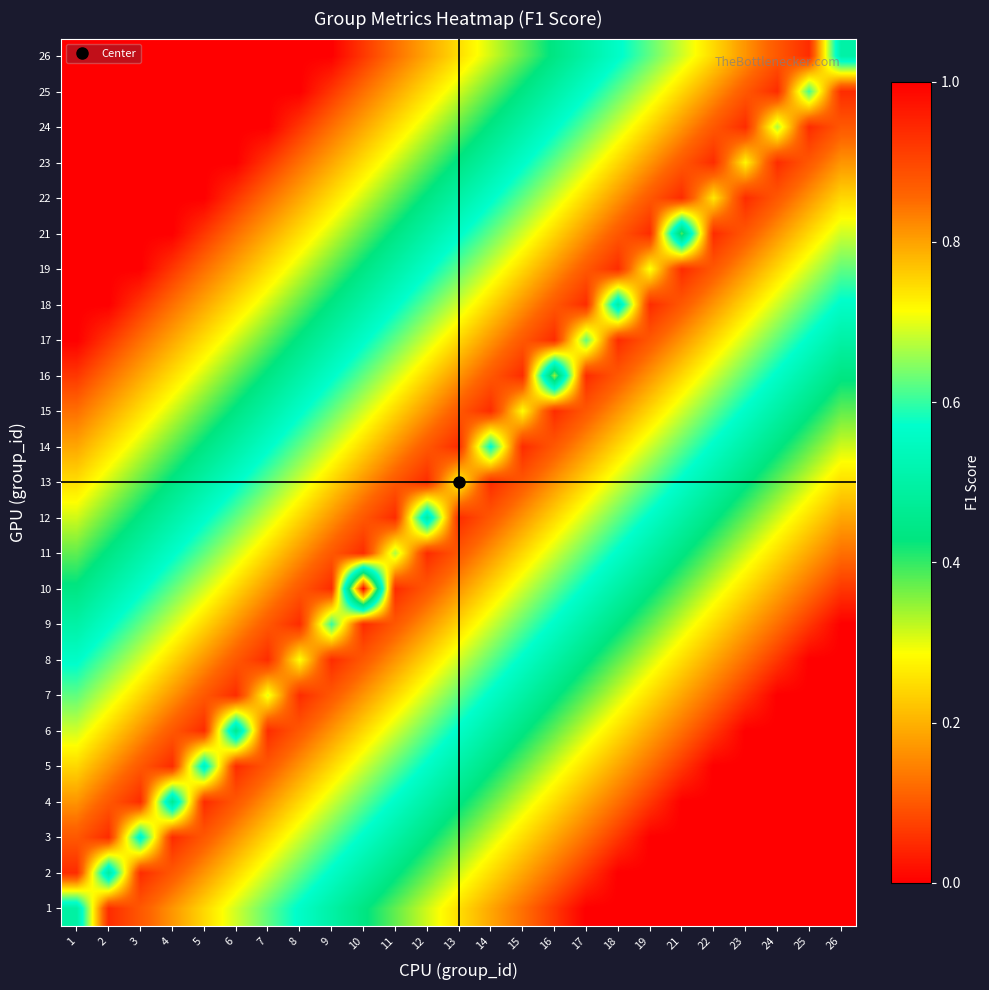

Reading right to left, extract all data points from this chart.

1: 26=0.0	25=0.0	24=0.0	23=0.0	22=0.0	21=0.0	19=0.0	18=0.0	17=0.0	16=0.1	15=0.1	14=0.2	13=0.2	12=0.3	11=0.4	10=0.4	9=0.5	8=0.6	7=0.6	6=0.7	5=0.8	4=0.8	3=0.9	2=0.9	1=0.5
2: 26=0.0	25=0.0	24=0.0	23=0.0	22=0.0	21=0.0	19=0.0	18=0.0	17=0.1	16=0.1	15=0.2	14=0.3	13=0.3	12=0.4	11=0.4	10=0.5	9=0.6	8=0.6	7=0.7	6=0.8	5=0.8	4=0.9	3=0.9	2=0.5	1=0.9
3: 26=0.0	25=0.0	24=0.0	23=0.0	22=0.0	21=0.0	19=0.0	18=0.1	17=0.1	16=0.2	15=0.3	14=0.3	13=0.4	12=0.4	11=0.5	10=0.6	9=0.6	8=0.7	7=0.8	6=0.8	5=0.9	4=0.9	3=0.5	2=0.9	1=0.9
4: 26=0.0	25=0.0	24=0.0	23=0.0	22=0.0	21=0.0	19=0.1	18=0.1	17=0.2	16=0.2	15=0.3	14=0.4	13=0.4	12=0.5	11=0.6	10=0.6	9=0.7	8=0.8	7=0.8	6=0.9	5=0.9	4=0.5	3=0.9	2=0.9	1=0.8
5: 26=0.0	25=0.0	24=0.0	23=0.0	22=0.0	21=0.1	19=0.1	18=0.2	17=0.2	16=0.3	15=0.4	14=0.4	13=0.5	12=0.6	11=0.6	10=0.7	9=0.8	8=0.8	7=0.9	6=0.9	5=0.5	4=0.9	3=0.9	2=0.8	1=0.8
6: 26=0.0	25=0.0	24=0.0	23=0.0	22=0.1	21=0.1	19=0.2	18=0.3	17=0.3	16=0.4	15=0.4	14=0.5	13=0.6	12=0.6	11=0.7	10=0.8	9=0.8	8=0.9	7=0.9	6=0.5	5=0.9	4=0.9	3=0.8	2=0.8	1=0.7
7: 26=0.0	25=0.0	24=0.0	23=0.1	22=0.1	21=0.2	19=0.2	18=0.3	17=0.4	16=0.4	15=0.5	14=0.6	13=0.6	12=0.7	11=0.8	10=0.8	9=0.9	8=0.9	7=0.7	6=0.9	5=0.9	4=0.8	3=0.8	2=0.7	1=0.6
8: 26=0.0	25=0.0	24=0.1	23=0.1	22=0.2	21=0.2	19=0.3	18=0.4	17=0.4	16=0.5	15=0.6	14=0.6	13=0.7	12=0.8	11=0.8	10=0.9	9=0.9	8=0.7	7=0.9	6=0.9	5=0.8	4=0.8	3=0.7	2=0.6	1=0.6
9: 26=0.0	25=0.1	24=0.1	23=0.2	22=0.3	21=0.3	19=0.4	18=0.4	17=0.5	16=0.6	15=0.6	14=0.7	13=0.8	12=0.8	11=0.9	10=0.9	9=0.6	8=0.9	7=0.9	6=0.8	5=0.8	4=0.7	3=0.6	2=0.6	1=0.5
10: 26=0.1	25=0.1	24=0.2	23=0.2	22=0.3	21=0.4	19=0.4	18=0.5	17=0.6	16=0.6	15=0.7	14=0.8	13=0.8	12=0.9	11=0.9	10=0.0	9=0.9	8=0.9	7=0.8	6=0.8	5=0.7	4=0.6	3=0.6	2=0.5	1=0.4
11: 26=0.1	25=0.2	24=0.2	23=0.3	22=0.4	21=0.4	19=0.5	18=0.6	17=0.6	16=0.7	15=0.8	14=0.8	13=0.9	12=0.9	11=0.7	10=0.9	9=0.9	8=0.8	7=0.8	6=0.7	5=0.6	4=0.6	3=0.5	2=0.4	1=0.4
12: 26=0.2	25=0.3	24=0.3	23=0.4	22=0.4	21=0.5	19=0.6	18=0.6	17=0.7	16=0.8	15=0.8	14=0.9	13=0.9	12=0.5	11=0.9	10=0.9	9=0.8	8=0.8	7=0.7	6=0.6	5=0.6	4=0.5	3=0.4	2=0.4	1=0.3
13: 26=0.2	25=0.3	24=0.4	23=0.4	22=0.5	21=0.6	19=0.6	18=0.7	17=0.8	16=0.8	15=0.9	14=0.9	13=0.7	12=0.9	11=0.9	10=0.8	9=0.8	8=0.7	7=0.6	6=0.6	5=0.5	4=0.4	3=0.4	2=0.3	1=0.2
14: 26=0.3	25=0.4	24=0.4	23=0.5	22=0.6	21=0.6	19=0.7	18=0.8	17=0.8	16=0.9	15=0.9	14=0.6	13=0.9	12=0.9	11=0.8	10=0.8	9=0.7	8=0.6	7=0.6	6=0.5	5=0.4	4=0.4	3=0.3	2=0.3	1=0.2
15: 26=0.4	25=0.4	24=0.5	23=0.6	22=0.6	21=0.7	19=0.7	18=0.8	17=0.9	16=0.9	15=0.7	14=0.9	13=0.9	12=0.8	11=0.8	10=0.7	9=0.6	8=0.6	7=0.5	6=0.4	5=0.4	4=0.3	3=0.3	2=0.2	1=0.1
16: 26=0.4	25=0.5	24=0.6	23=0.6	22=0.7	21=0.8	19=0.8	18=0.9	17=0.9	16=0.3	15=0.9	14=0.9	13=0.8	12=0.8	11=0.7	10=0.6	9=0.6	8=0.5	7=0.4	6=0.4	5=0.3	4=0.2	3=0.2	2=0.1	1=0.1
17: 26=0.5	25=0.6	24=0.6	23=0.7	22=0.8	21=0.8	19=0.9	18=0.9	17=0.6	16=0.9	15=0.9	14=0.8	13=0.8	12=0.7	11=0.6	10=0.6	9=0.5	8=0.4	7=0.4	6=0.3	5=0.2	4=0.2	3=0.1	2=0.1	1=0.0
18: 26=0.6	25=0.6	24=0.7	23=0.7	22=0.8	21=0.9	19=0.9	18=0.5	17=0.9	16=0.9	15=0.8	14=0.8	13=0.7	12=0.6	11=0.6	10=0.5	9=0.4	8=0.4	7=0.3	6=0.3	5=0.2	4=0.1	3=0.1	2=0.0	1=0.0
19: 26=0.6	25=0.7	24=0.8	23=0.8	22=0.9	21=0.9	19=0.7	18=0.9	17=0.9	16=0.8	15=0.7	14=0.7	13=0.6	12=0.6	11=0.5	10=0.4	9=0.4	8=0.3	7=0.2	6=0.2	5=0.1	4=0.1	3=0.0	2=0.0	1=0.0
21: 26=0.7	25=0.8	24=0.8	23=0.9	22=0.9	21=0.4	19=0.9	18=0.9	17=0.8	16=0.8	15=0.7	14=0.6	13=0.6	12=0.5	11=0.4	10=0.4	9=0.3	8=0.2	7=0.2	6=0.1	5=0.1	4=0.0	3=0.0	2=0.0	1=0.0
22: 26=0.7	25=0.8	24=0.9	23=0.9	22=0.7	21=0.9	19=0.9	18=0.8	17=0.8	16=0.7	15=0.6	14=0.6	13=0.5	12=0.4	11=0.4	10=0.3	9=0.3	8=0.2	7=0.1	6=0.1	5=0.0	4=0.0	3=0.0	2=0.0	1=0.0
23: 26=0.8	25=0.9	24=0.9	23=0.7	22=0.9	21=0.9	19=0.8	18=0.7	17=0.7	16=0.6	15=0.6	14=0.5	13=0.4	12=0.4	11=0.3	10=0.2	9=0.2	8=0.1	7=0.1	6=0.0	5=0.0	4=0.0	3=0.0	2=0.0	1=0.0
24: 26=0.9	25=0.9	24=0.7	23=0.9	22=0.9	21=0.8	19=0.8	18=0.7	17=0.6	16=0.6	15=0.5	14=0.4	13=0.4	12=0.3	11=0.2	10=0.2	9=0.1	8=0.1	7=0.0	6=0.0	5=0.0	4=0.0	3=0.0	2=0.0	1=0.0
25: 26=0.9	25=0.6	24=0.9	23=0.9	22=0.8	21=0.8	19=0.7	18=0.6	17=0.6	16=0.5	15=0.4	14=0.4	13=0.3	12=0.3	11=0.2	10=0.1	9=0.1	8=0.0	7=0.0	6=0.0	5=0.0	4=0.0	3=0.0	2=0.0	1=0.0
26: 26=0.5	25=0.9	24=0.9	23=0.8	22=0.7	21=0.7	19=0.6	18=0.6	17=0.5	16=0.4	15=0.4	14=0.3	13=0.2	12=0.2	11=0.1	10=0.1	9=0.0	8=0.0	7=0.0	6=0.0	5=0.0	4=0.0	3=0.0	2=0.0	1=0.0